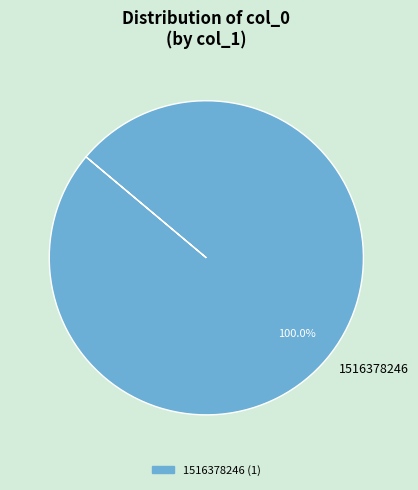

How many slices are in this pie chart?

1